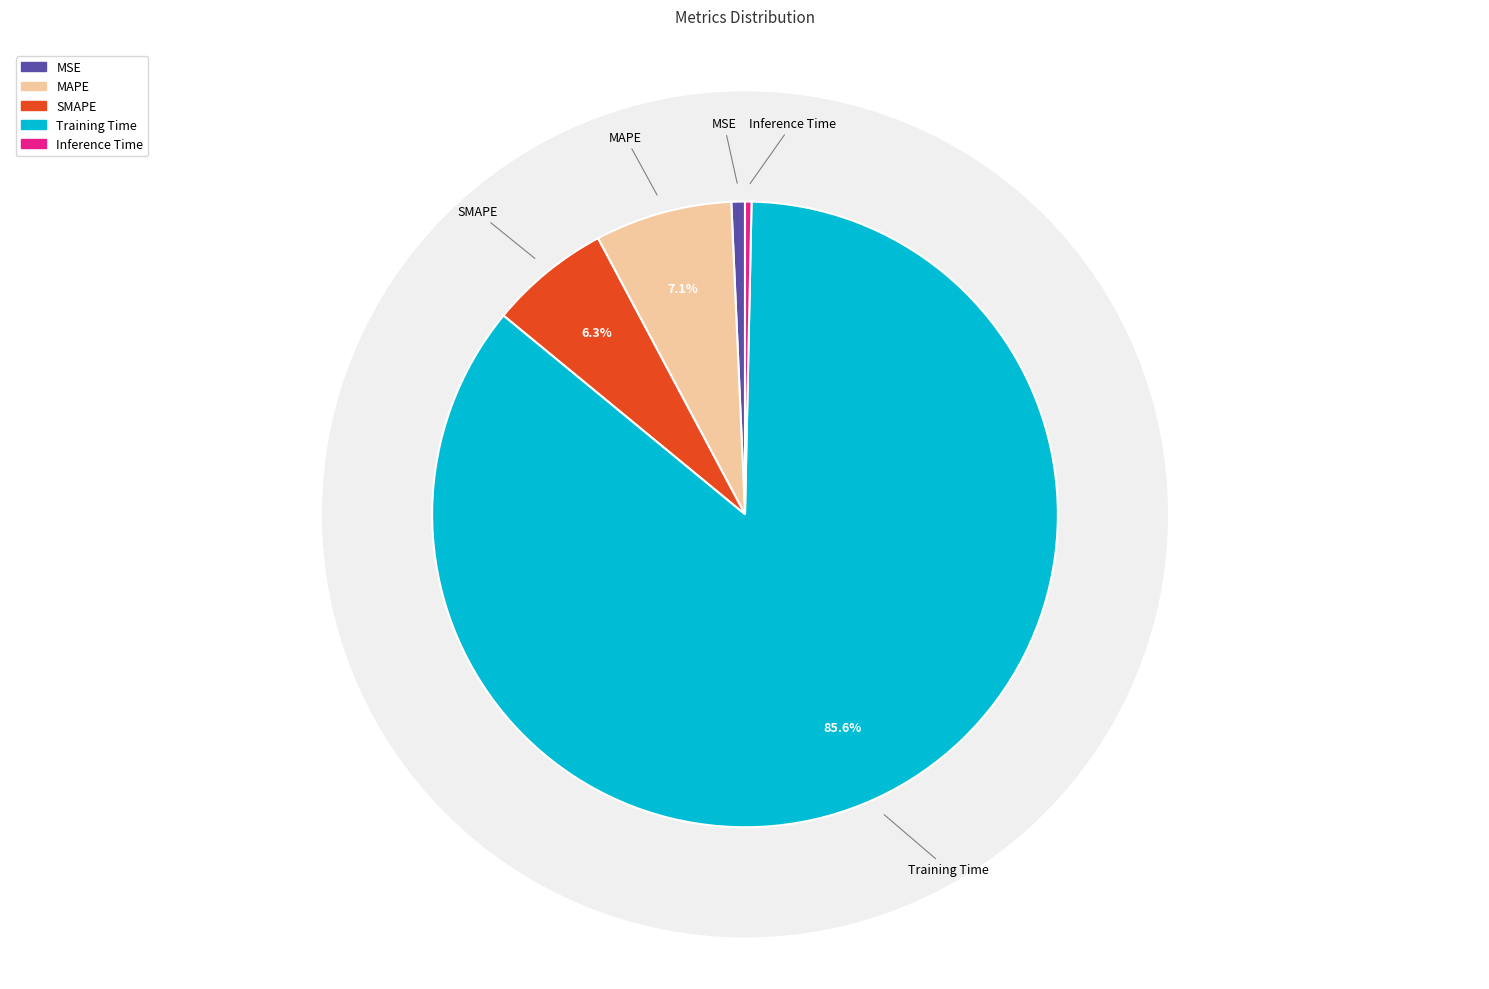

What is the change in value from MAPE to Training Time?

+3.0